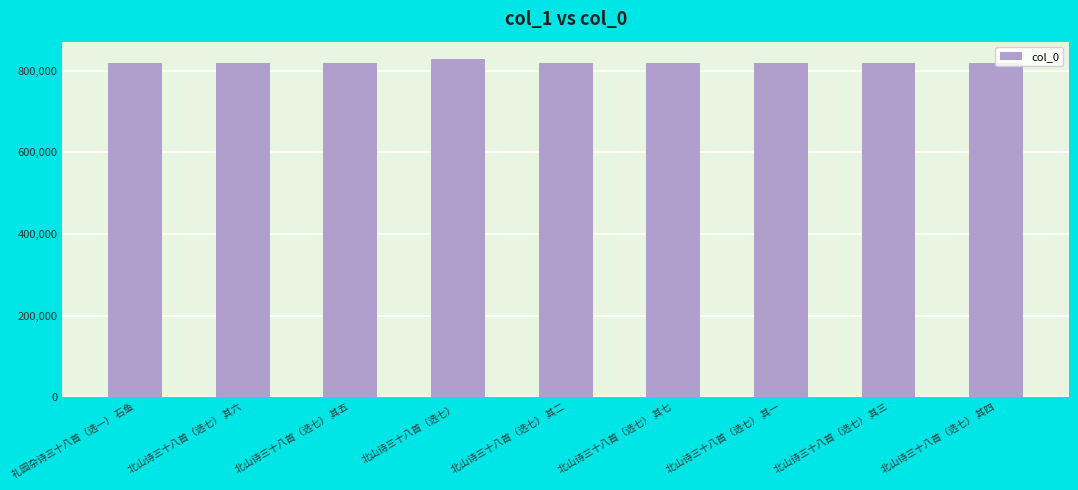

What is the minimum value shown in the chart?

819435